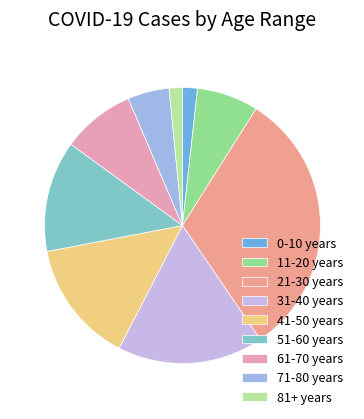

Which has a higher value, 71-80 years or 11-20 years?

11-20 years